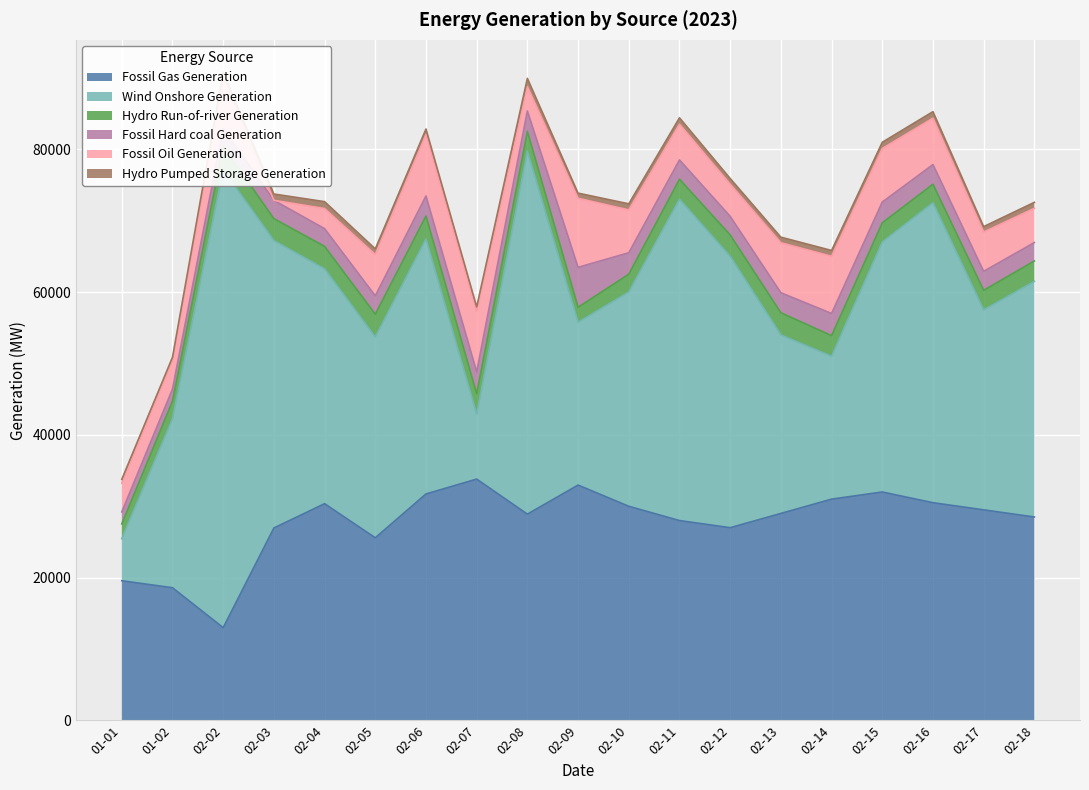

List the labels in order of Fossil Hard coal Generation value, largest first.

2023-02-09, 2023-02-14, 2023-02-07, 2023-02-10, 2023-02-15, 2023-02-08, 2023-02-13, 2023-02-06, 2023-02-16, 2023-02-11, 2023-02-17, 2023-02-12, 2023-02-18, 2023-02-05, 2023-02-03, 2023-02-02, 2023-02-04, 2023-01-01, 2023-01-02